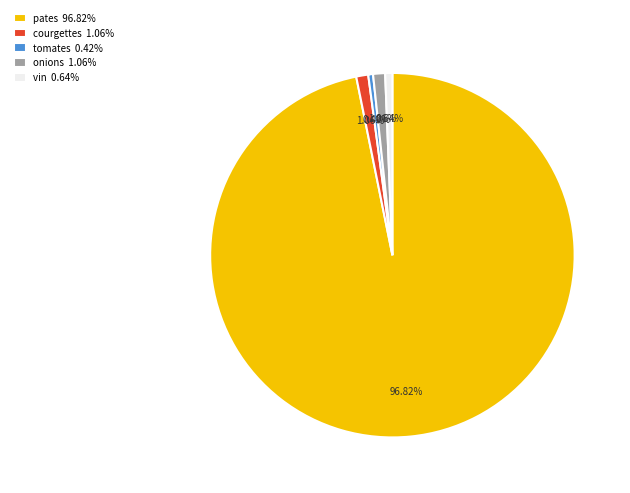

What percentage do tomates and onions together represent?

1.5%